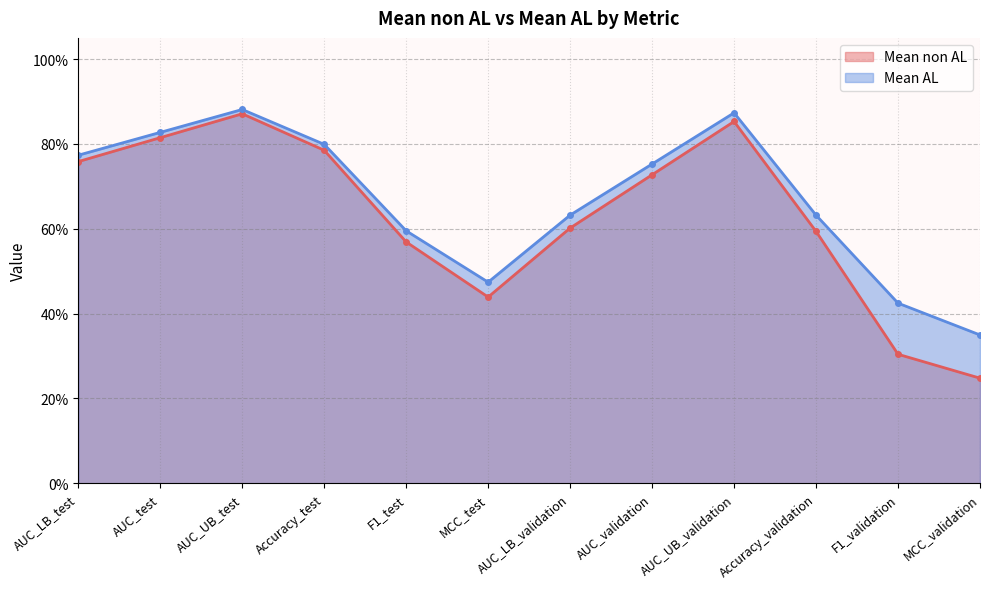

What is the sum of the Mean non AL values at AUC_LB_test and F1_validation?

1.1